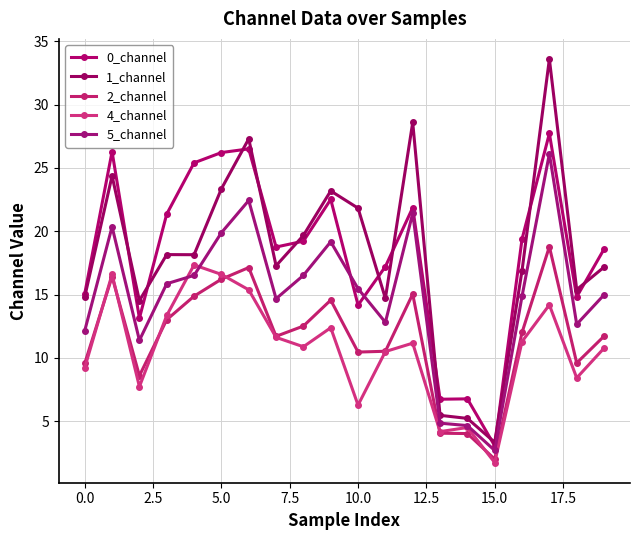

What are all the series names shown in the legend?

0_channel, 1_channel, 2_channel, 4_channel, 5_channel